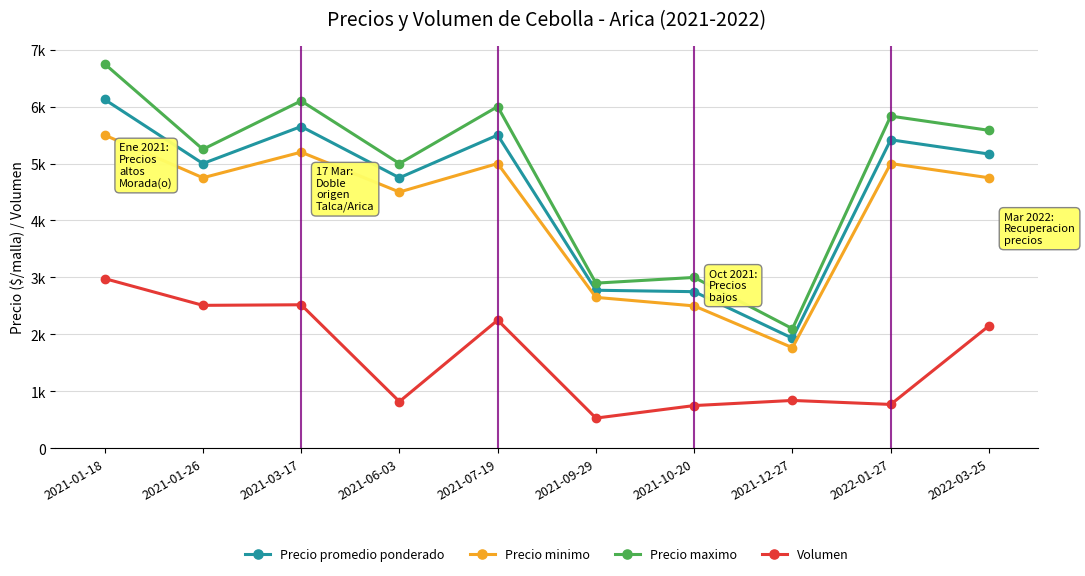

Does the chart have visible grid lines?

Yes